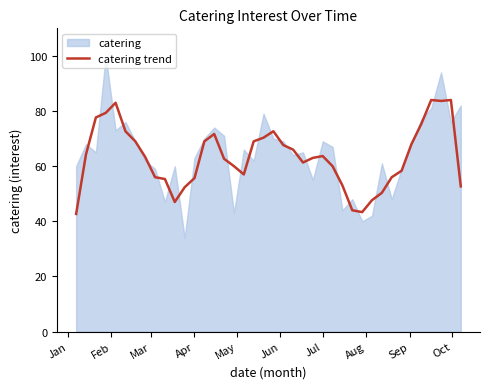

What value does the catering trend series have at Apr?

55.7